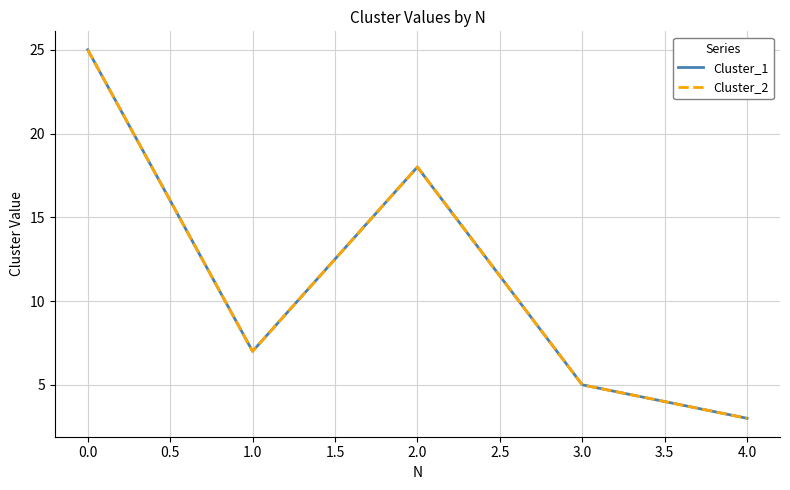

Does the chart have visible grid lines?

Yes